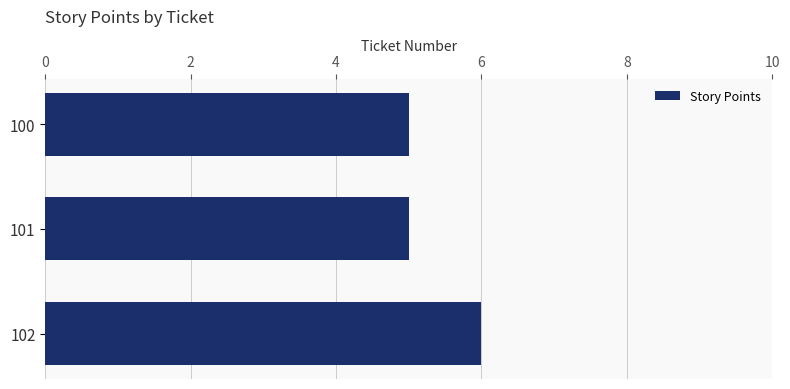

How many categories are shown in the chart?

3